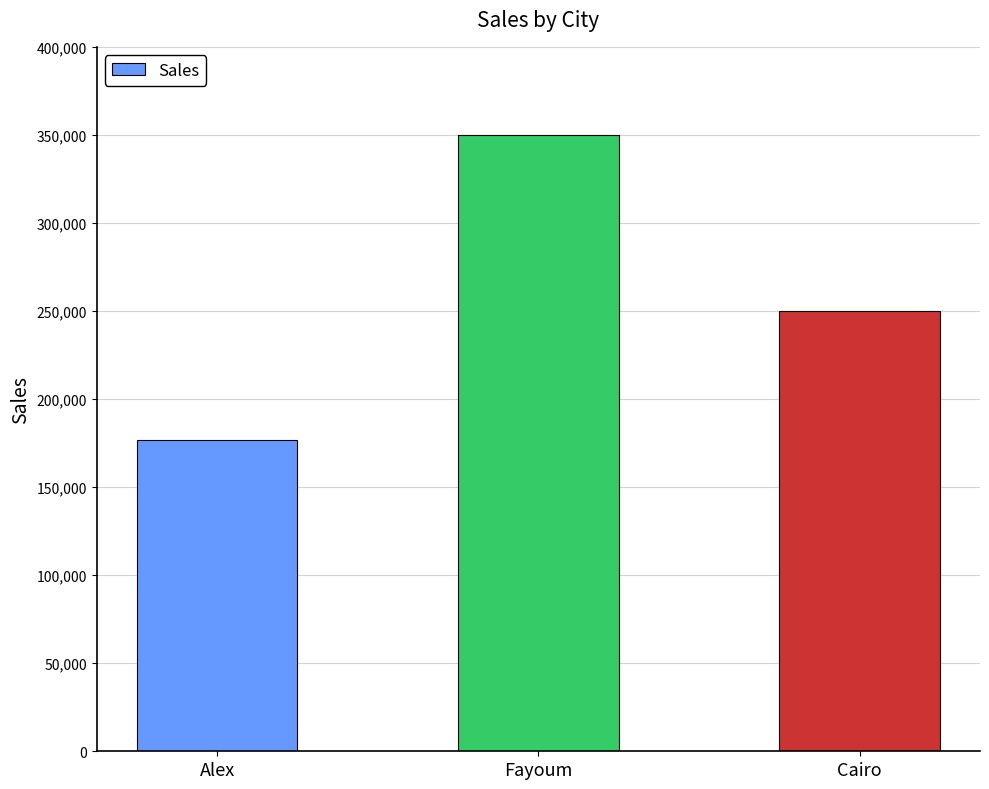

Where is the data nearest to the value 263392?

Cairo